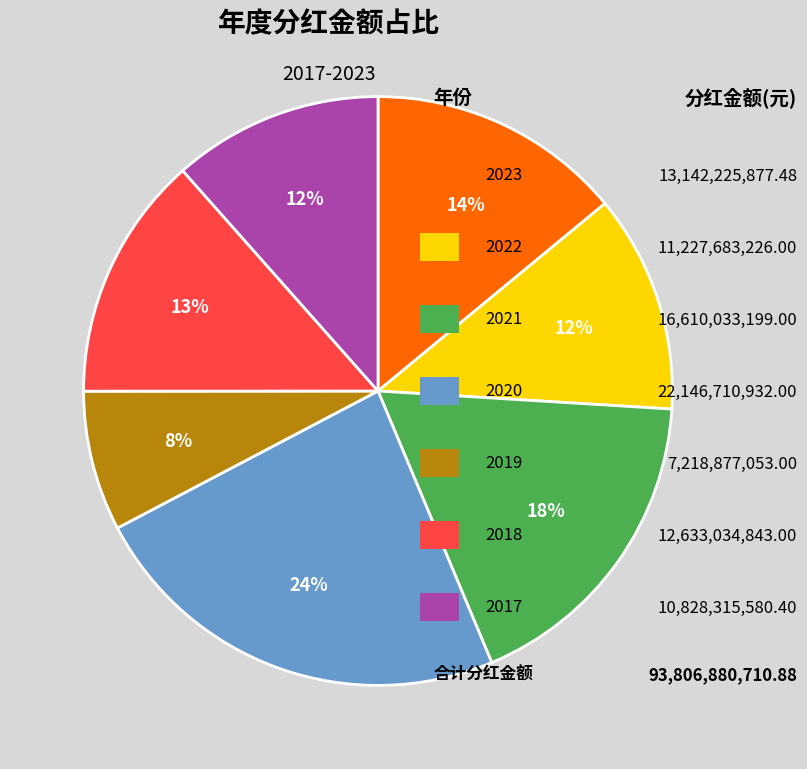

Does any single category account for the majority?

No